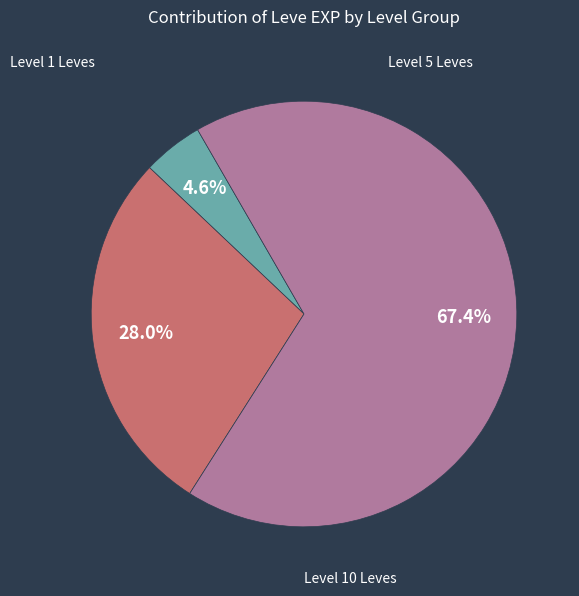

Is there any slice that represents more than half of the pie?

Yes